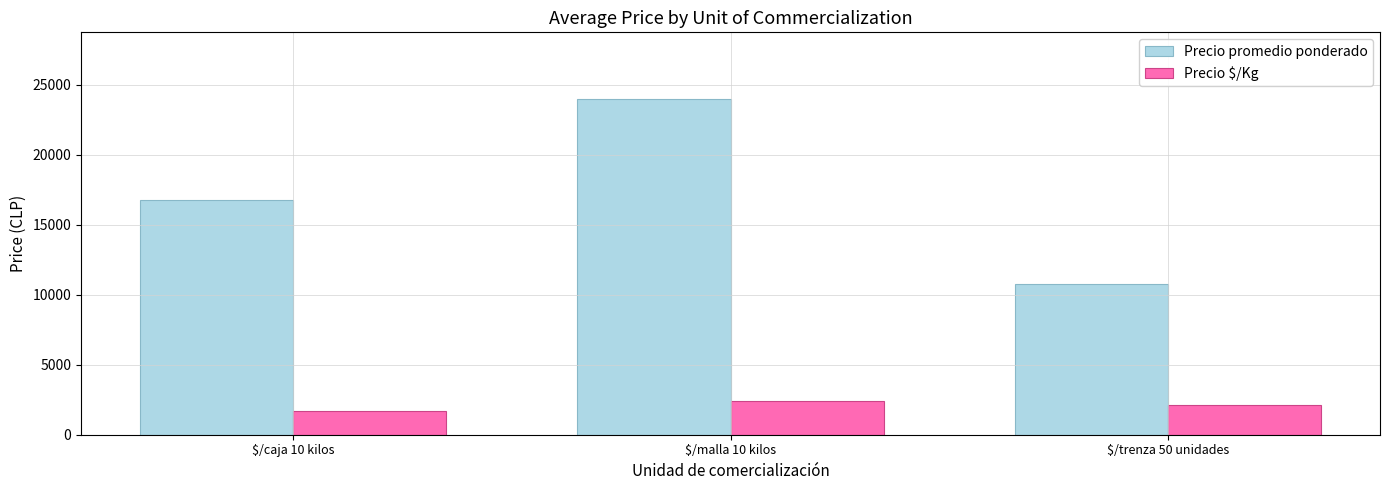

Is the value of Precio promedio ponderado at $/trenza 50 unidades greater than the value of Precio $/Kg at $/malla 10 kilos?

Yes